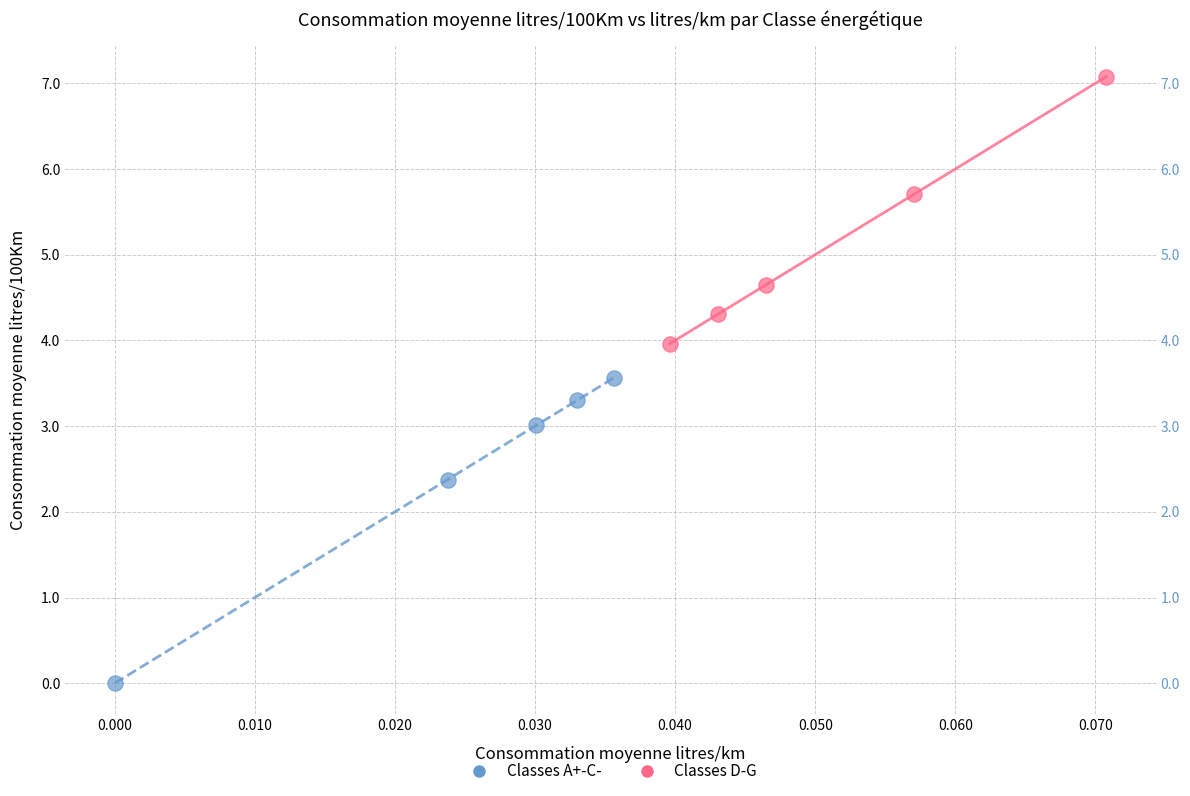

Which series has the widest spread of Y values?

Classes A+-C-